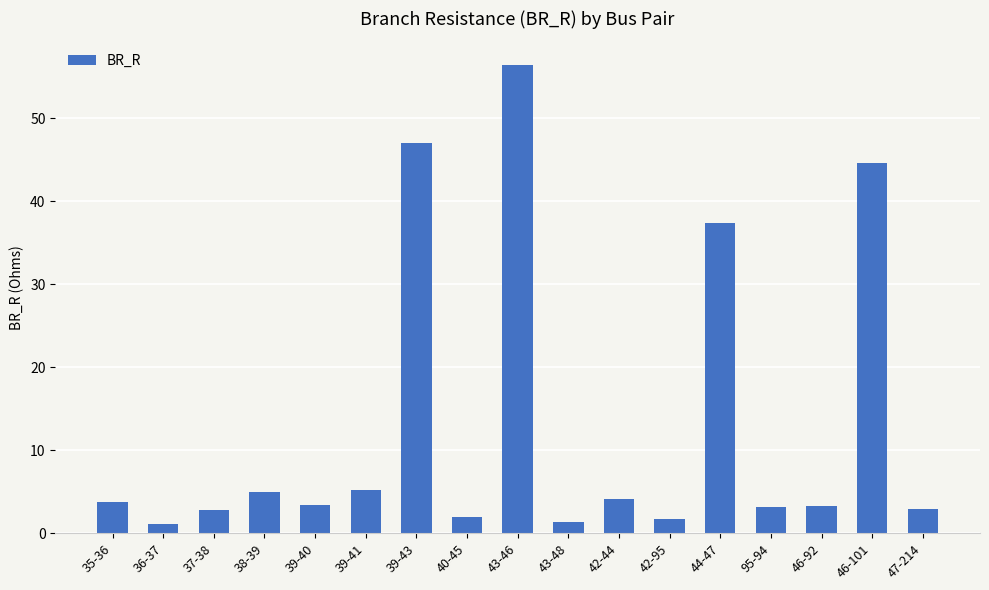

The value at 46-101 is 75.3. True or false?

False